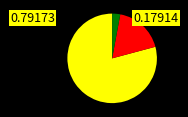

Does any single category account for the majority?

Yes